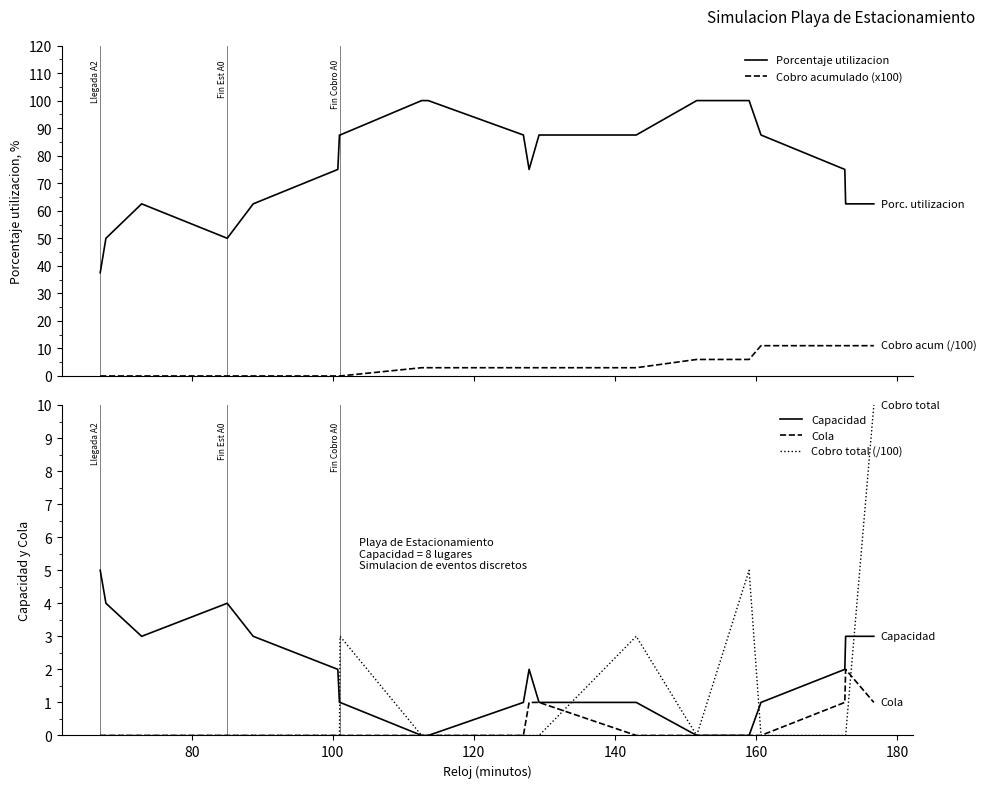

What are all the series names shown in the legend?

Porcentaje utilizacion, Cobro acumulado (x100), Capacidad, Cola, Cobro total (/100)